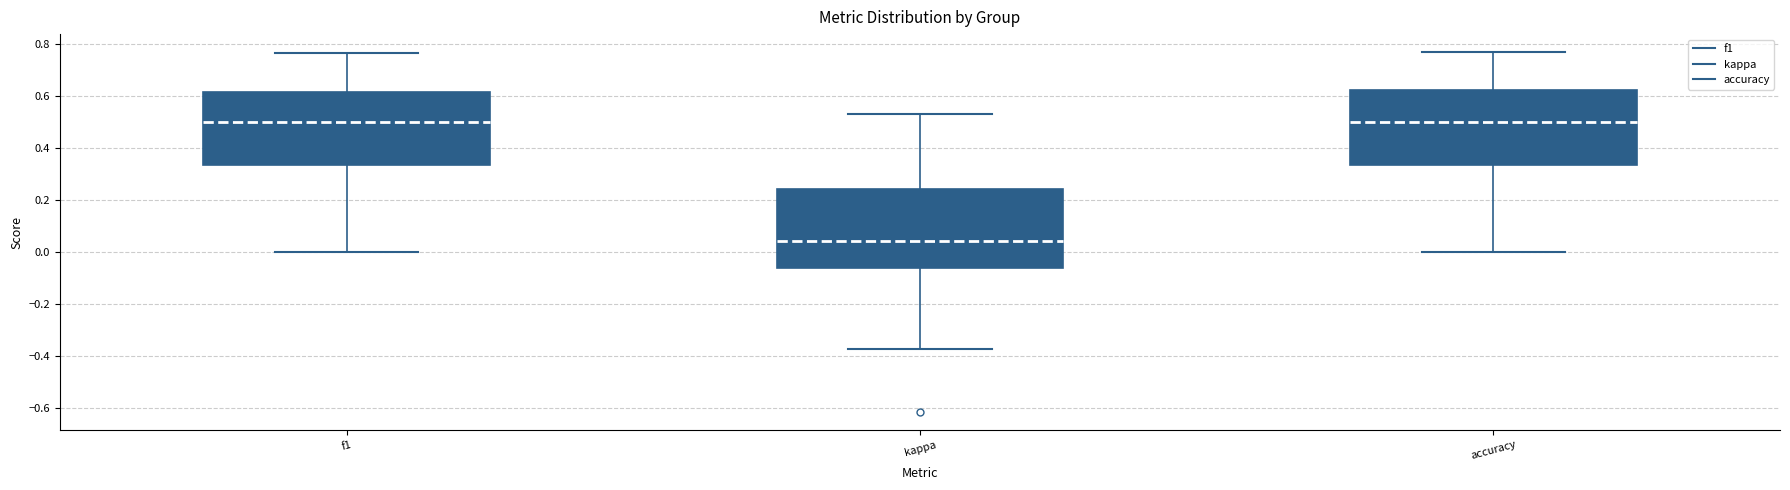

Reading left to right, read every box against the y-axis: the position of its median line, the range the box covers, and the ends of its whiskers. The values are not printed on the chart, so give them approximately, as read against the axis.

f1: median 0.50, box 0.34 to 0.62, whiskers 0.00 to 0.76
kappa: median 0.04, box -0.06 to 0.24, whiskers -0.38 to 0.54
accuracy: median 0.50, box 0.34 to 0.62, whiskers 0.00 to 0.76